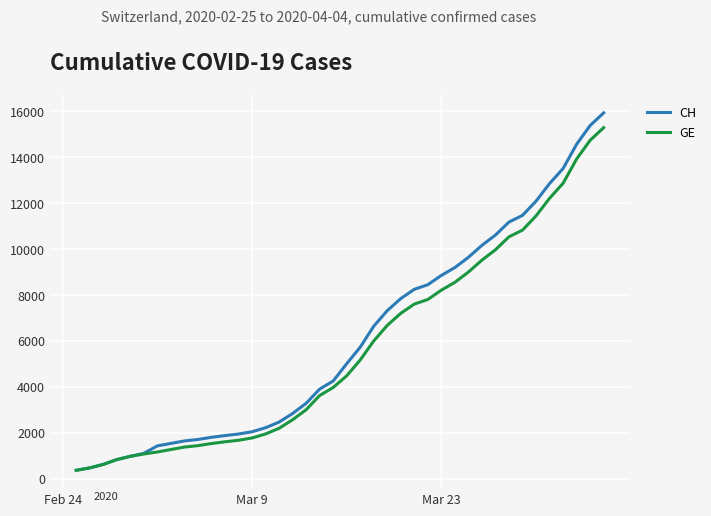

What is the greatest value displayed?

15926